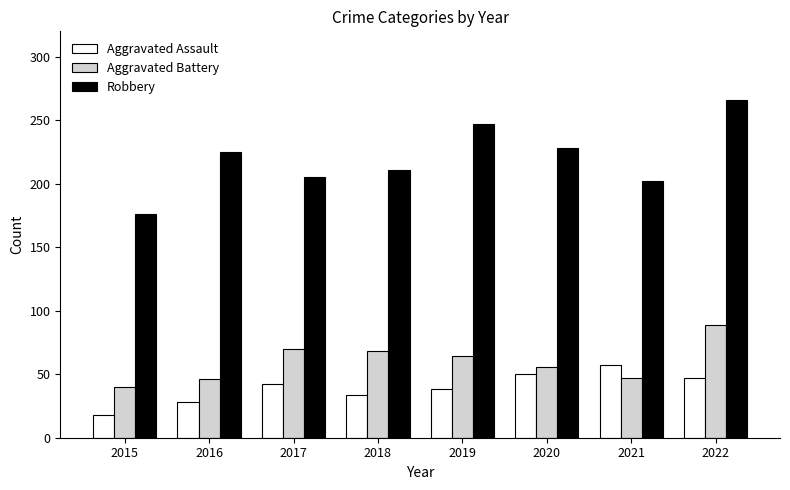

Where does the Aggravated Battery series first go above 64?

2017